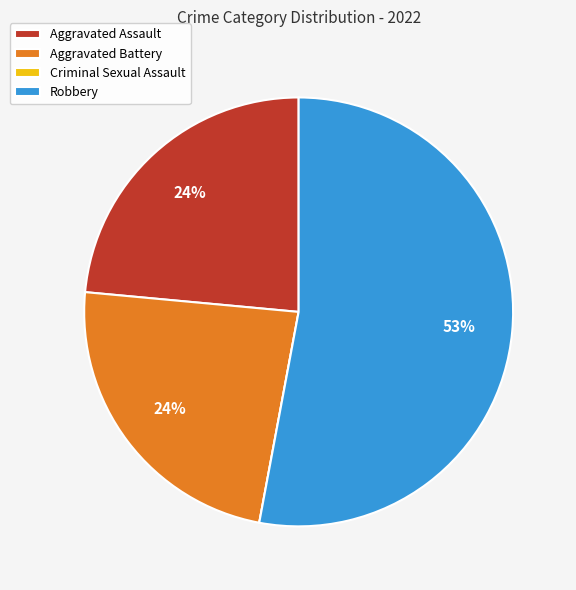

Do Aggravated Battery and Aggravated Assault together represent more than half of the pie?

No